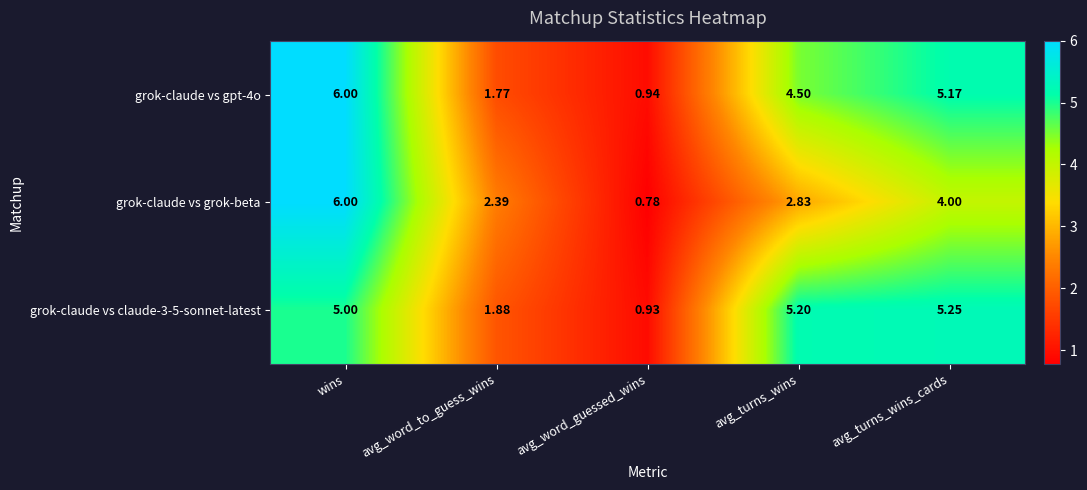

At which category is the sum across all series the highest?

wins